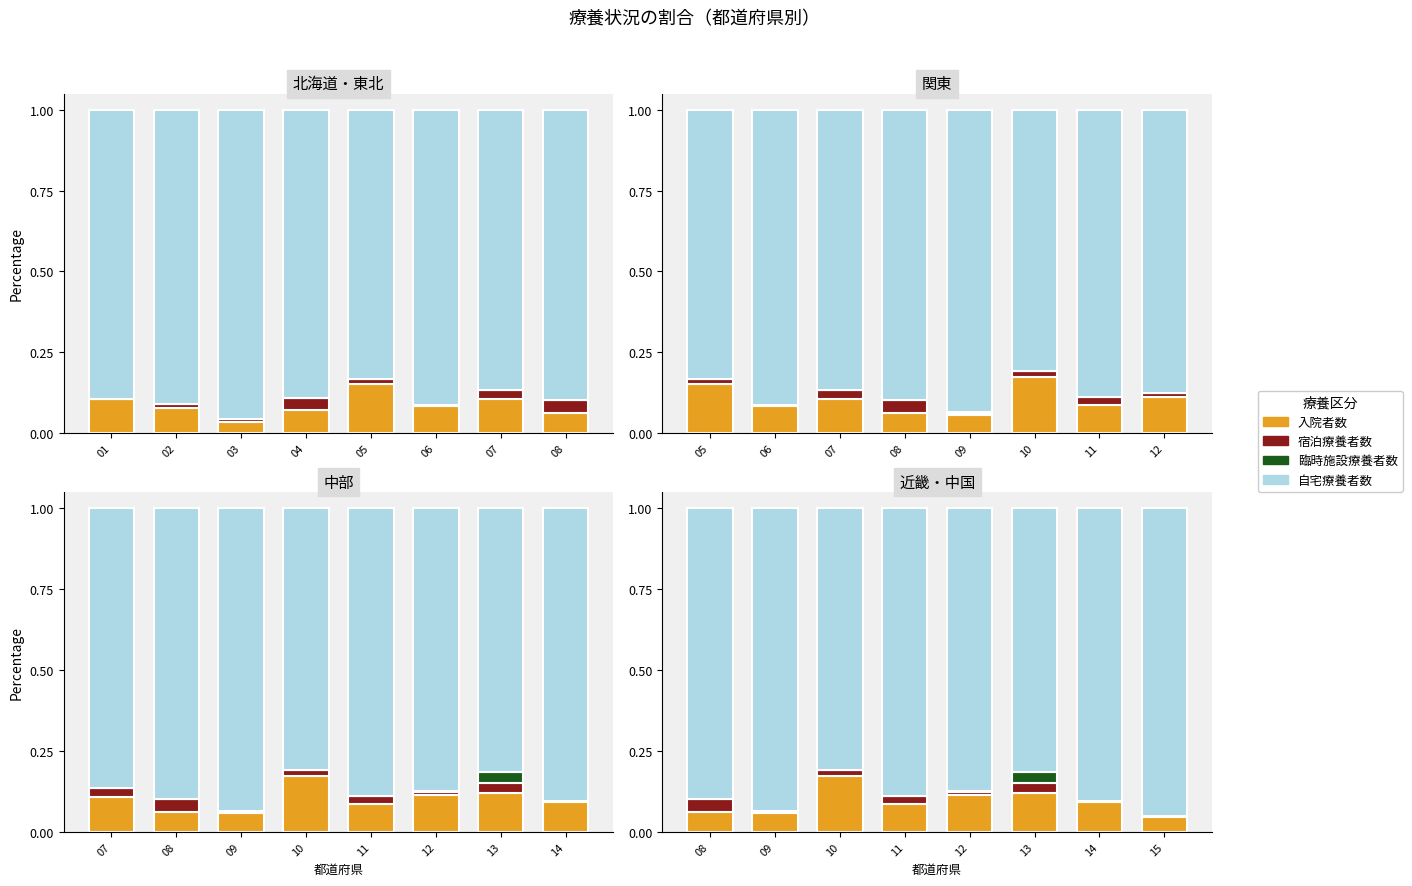

Rank the series by their maximum value, from lowest to highest.

臨時施設療養者数, 宿泊療養者数, 入院者数, 自宅療養者数